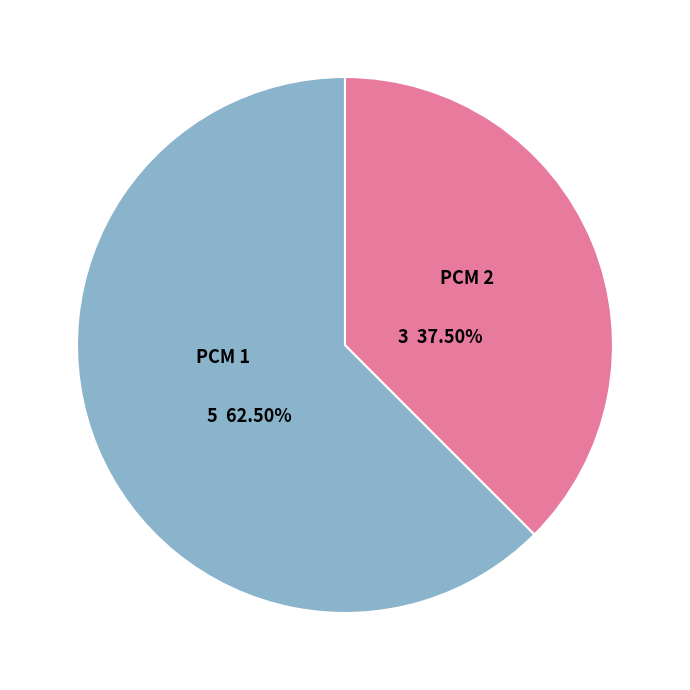

What is the smallest slice in the pie chart?

PCM 2